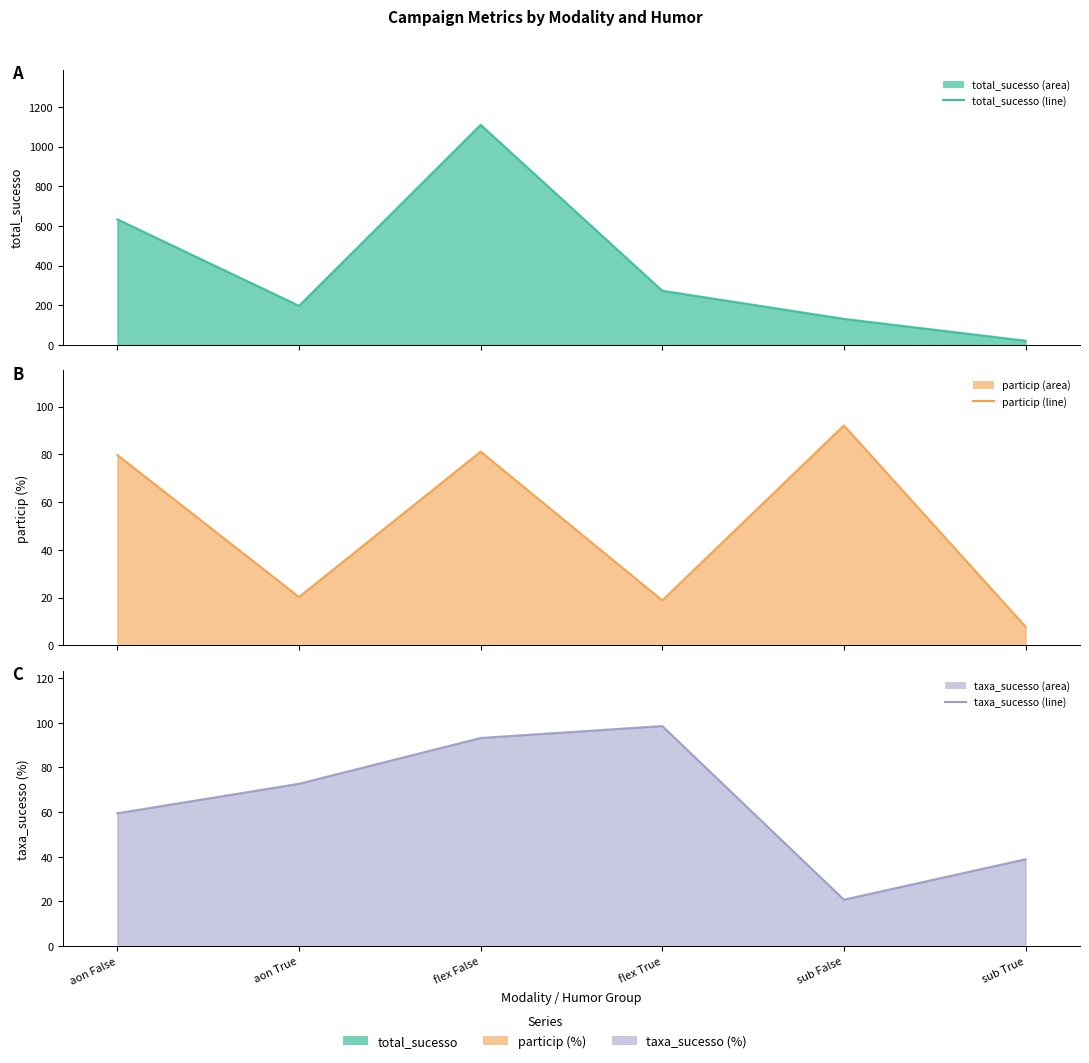

In particip line, how many points are higher than both neighbors (excluding endpoints)?

2